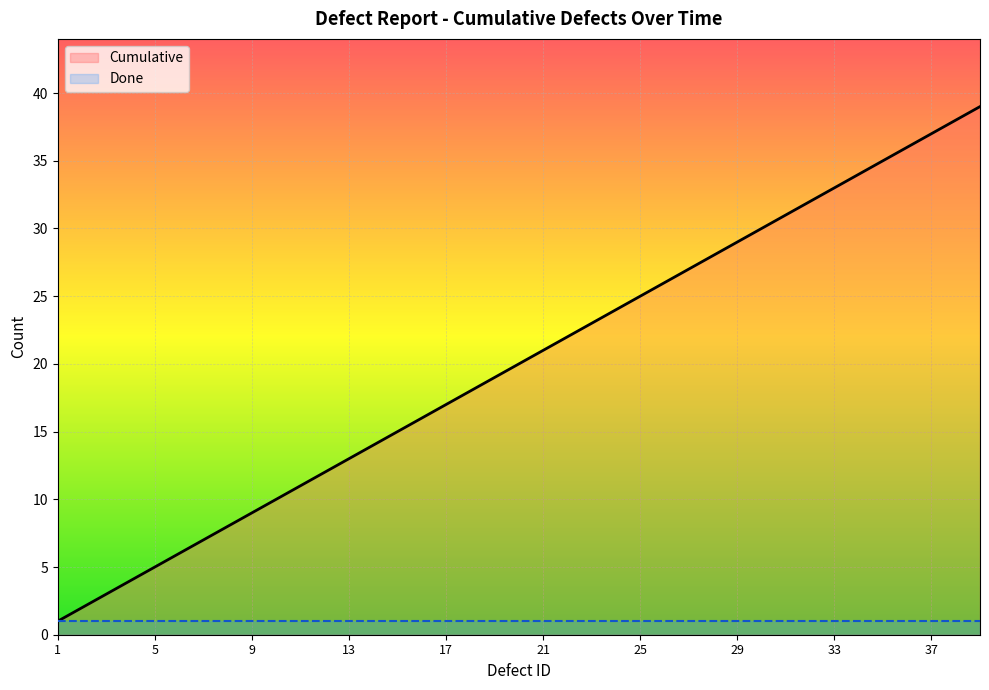

At which label does the data first exceed 20?

21